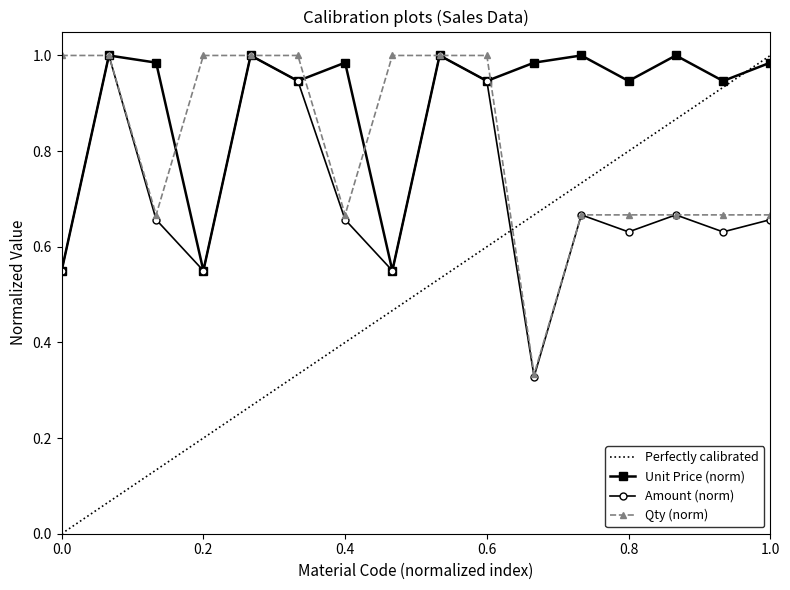

How many interior local peaks does the Unit Price series have?

6